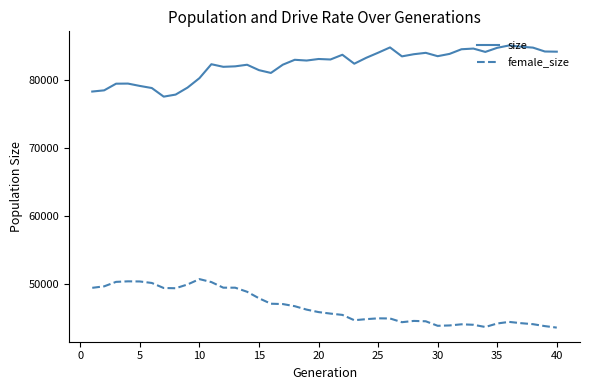

Which series has the largest total across all categories?

size